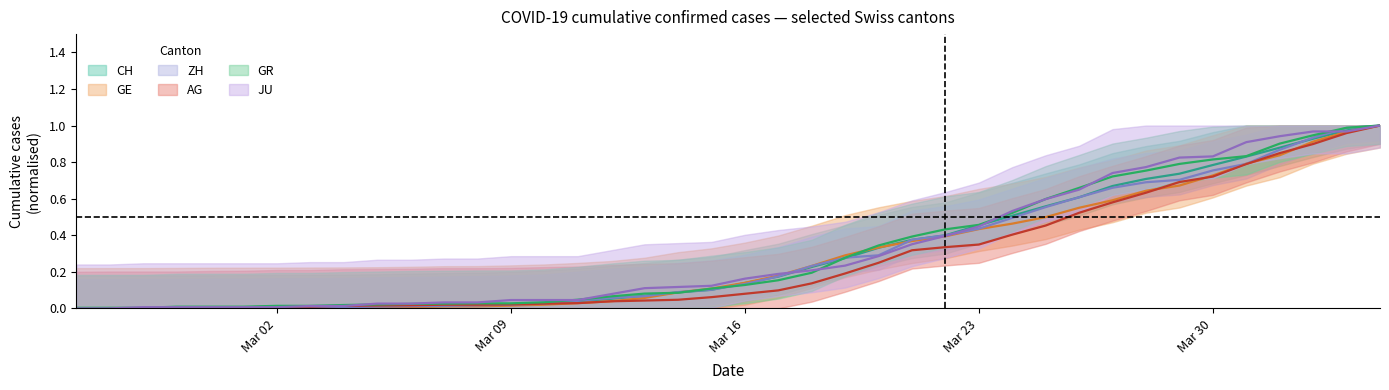

Does the chart have visible grid lines?

No